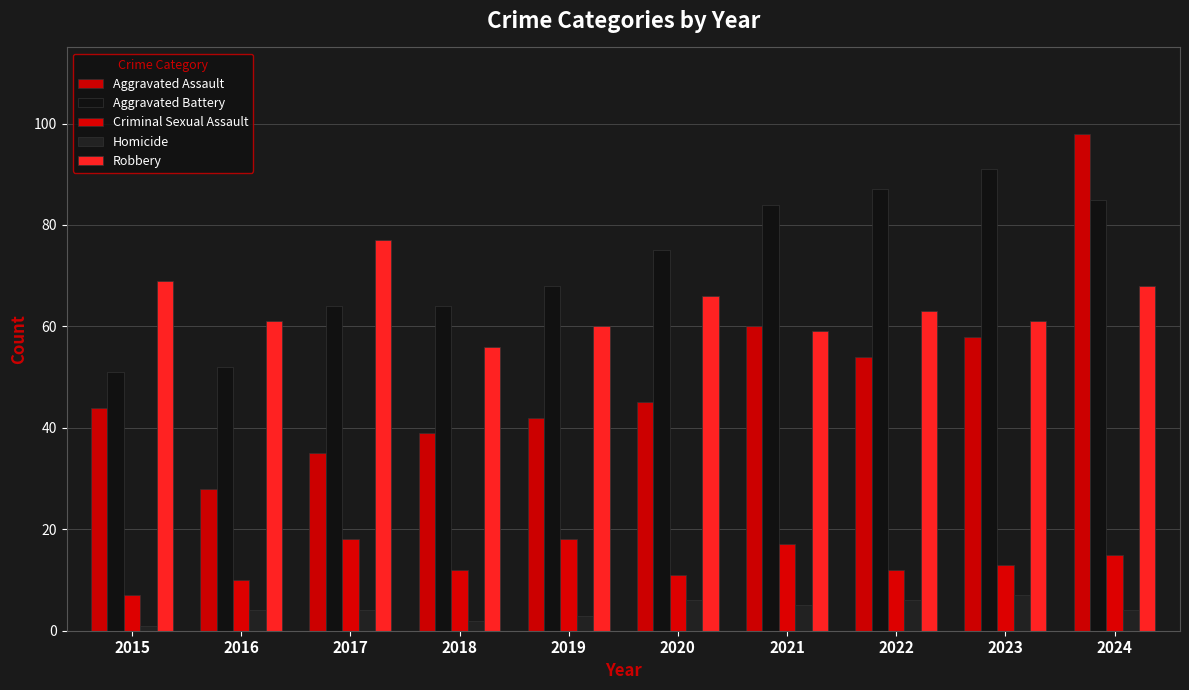

What is the value of the Criminal Sexual Assault bar at the 1st from the left?

7